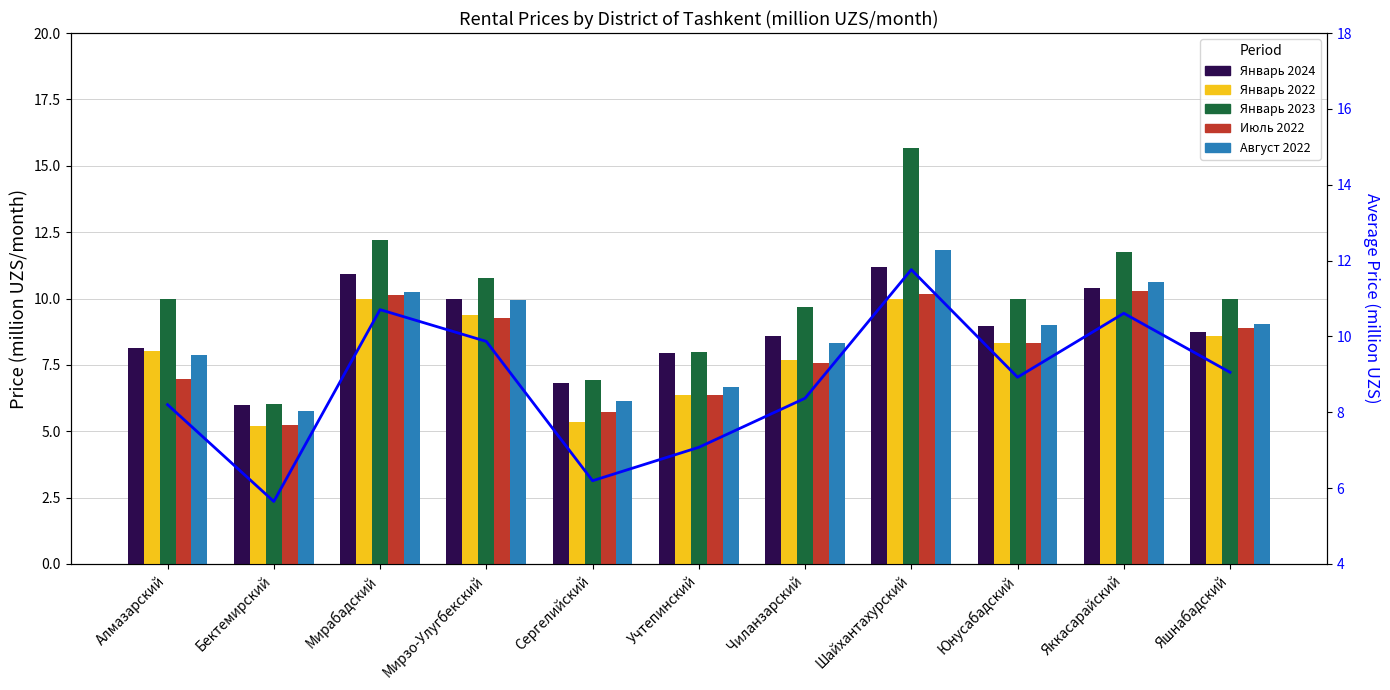

Reading left to right, transcribe all the data shown in this chart.

Январь 2024: Алмазарский=8.1	Бектемирский=6.0	Мирабадский=10.9	Мирзо-Улугбекский=10.0	Сергелийский=6.8	Учтепинский=7.9	Чиланзарский=8.6	Шайхантахурский=11.2	Юнусабадский=9.0	Яккасарайский=10.4	Яшнабадский=8.8
Январь 2022: Алмазарский=8.0	Бектемирский=5.2	Мирабадский=10.0	Мирзо-Улугбекский=9.4	Сергелийский=5.3	Учтепинский=6.4	Чиланзарский=7.7	Шайхантахурский=10.0	Юнусабадский=8.3	Яккасарайский=10.0	Яшнабадский=8.6
Январь 2023: Алмазарский=10.0	Бектемирский=6.0	Мирабадский=12.2	Мирзо-Улугбекский=10.8	Сергелийский=6.9	Учтепинский=8.0	Чиланзарский=9.7	Шайхантахурский=15.7	Юнусабадский=10.0	Яккасарайский=11.8	Яшнабадский=10.0
Июль 2022: Алмазарский=7.0	Бектемирский=5.3	Мирабадский=10.1	Мирзо-Улугбекский=9.3	Сергелийский=5.7	Учтепинский=6.4	Чиланзарский=7.6	Шайхантахурский=10.2	Юнусабадский=8.3	Яккасарайский=10.3	Яшнабадский=8.9
Август 2022: Алмазарский=7.9	Бектемирский=5.8	Мирабадский=10.3	Мирзо-Улугбекский=9.9	Сергелийский=6.2	Учтепинский=6.7	Чиланзарский=8.3	Шайхантахурский=11.8	Юнусабадский=9.0	Яккасарайский=10.6	Яшнабадский=9.0
Average: Алмазарский=8.2	Бектемирский=5.6	Мирабадский=10.7	Мирзо-Улугбекский=9.9	Сергелийский=6.2	Учтепинский=7.1	Чиланзарский=8.4	Шайхантахурский=11.8	Юнусабадский=8.9	Яккасарайский=10.6	Яшнабадский=9.1